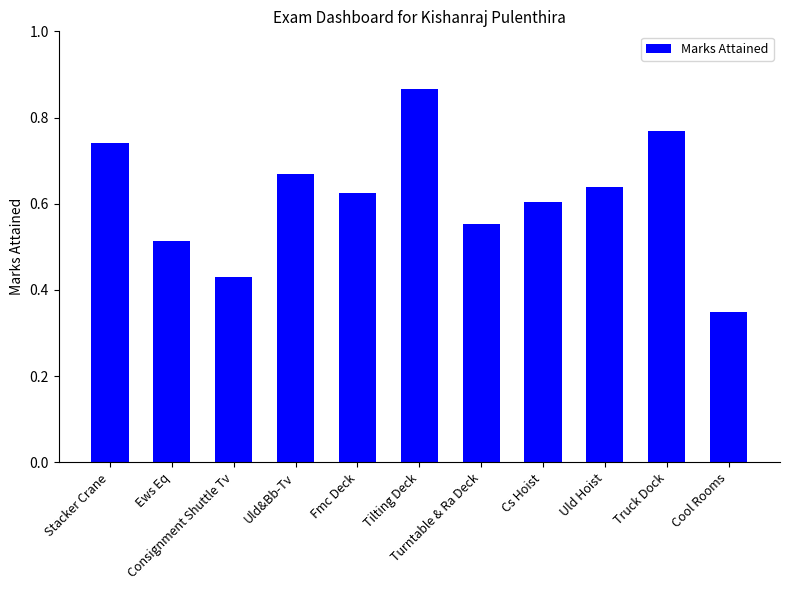

Which category has the highest value across all series?

Tilting Deck